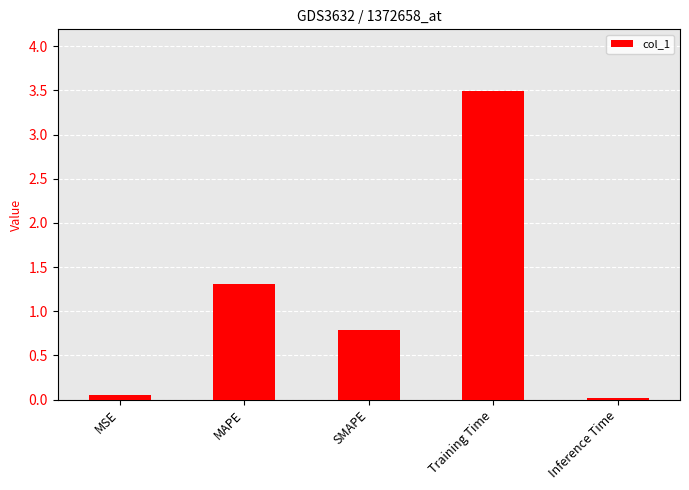

What is the label of the 4th bar from the left?

Training Time